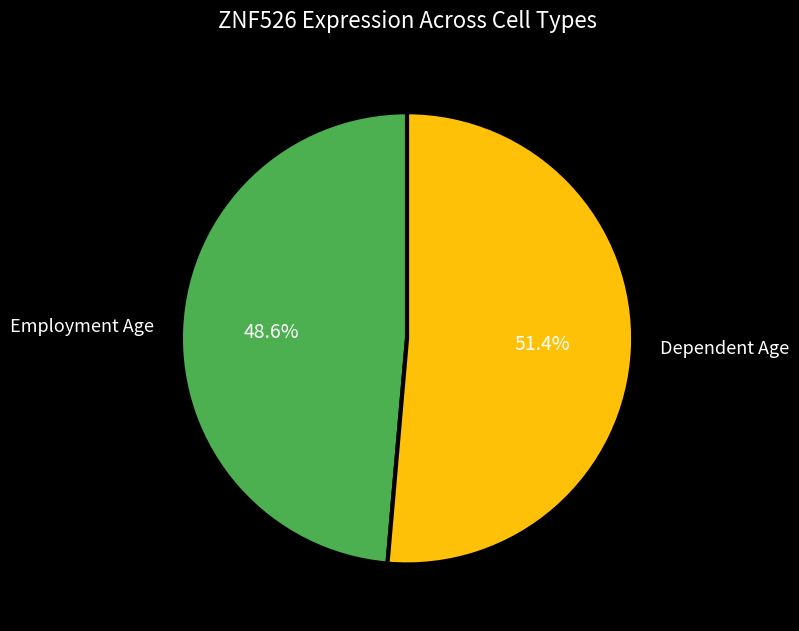

Is Employment Age the majority of the pie?

No